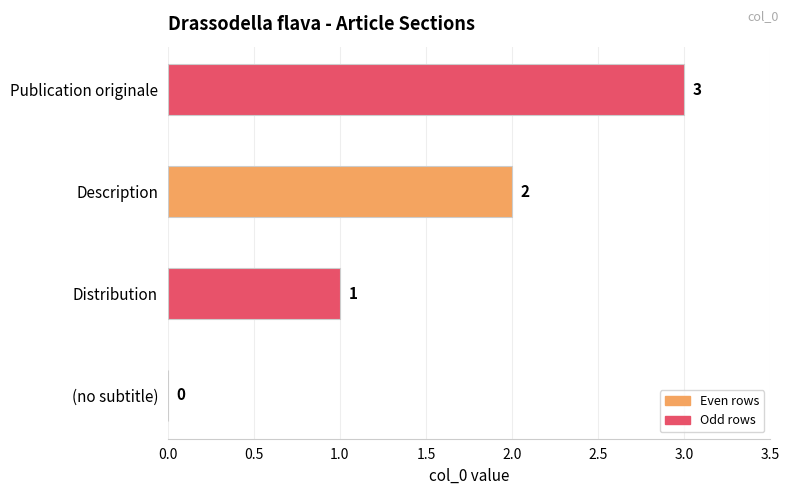

Which category has the highest value across all series?

Publication originale